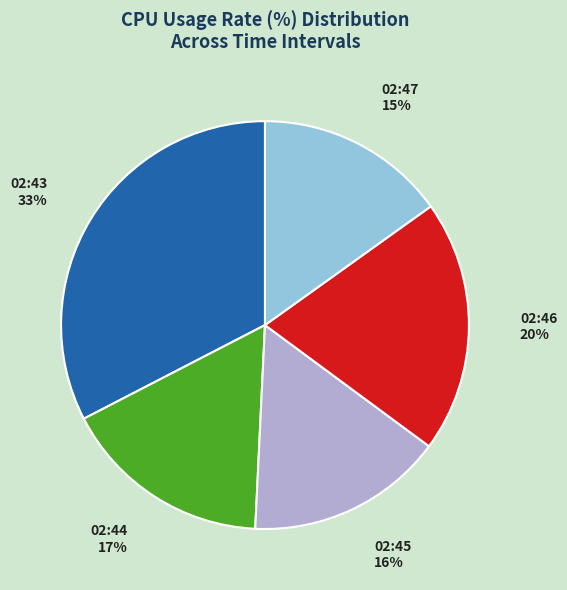

What is the smallest slice in the pie chart?

02:47